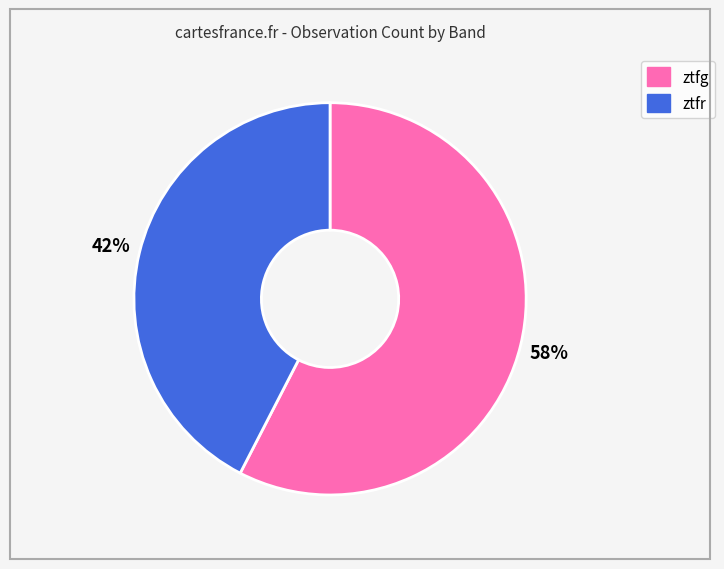

To the nearest percent, what is the average slice percentage?

50%